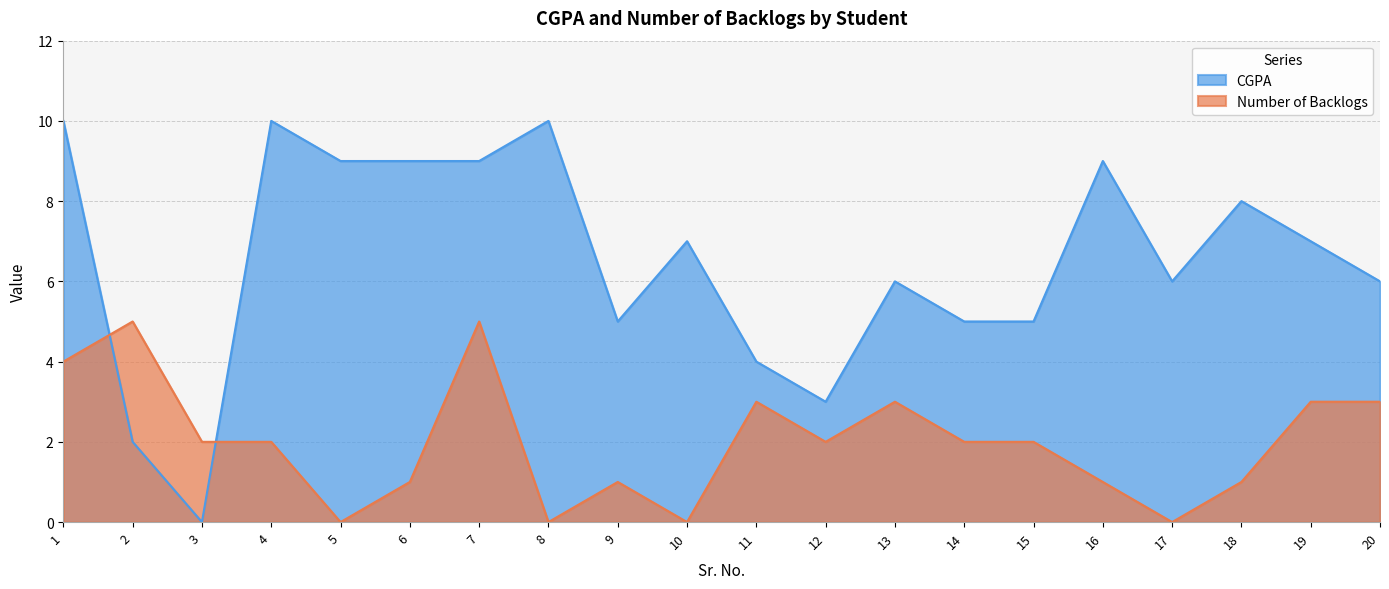

After their last crossing, which series has the higher values: CGPA or Number of Backlogs?

CGPA